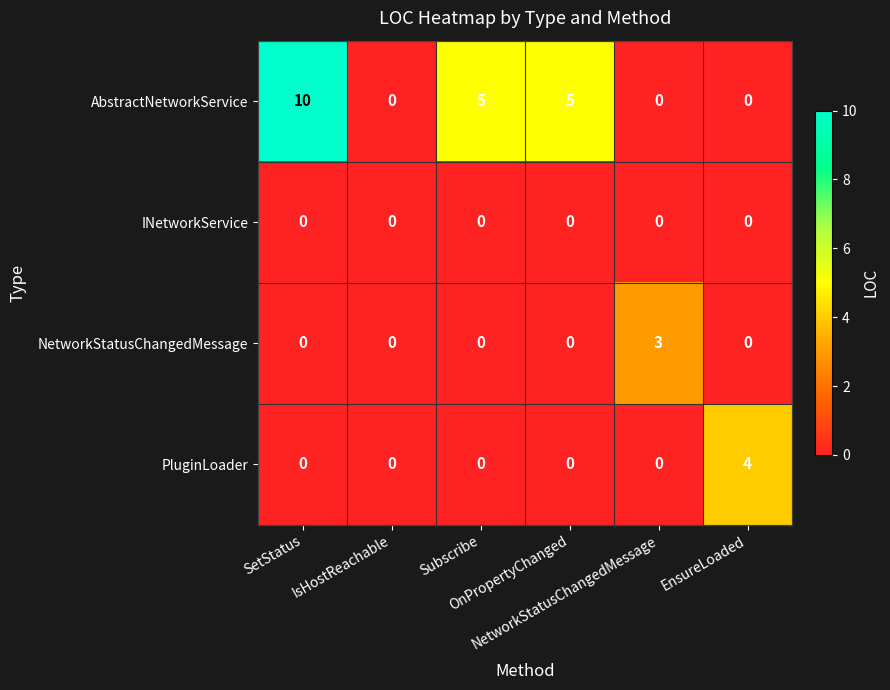

What is the total value across all series at NetworkStatusChangedMessage?

3